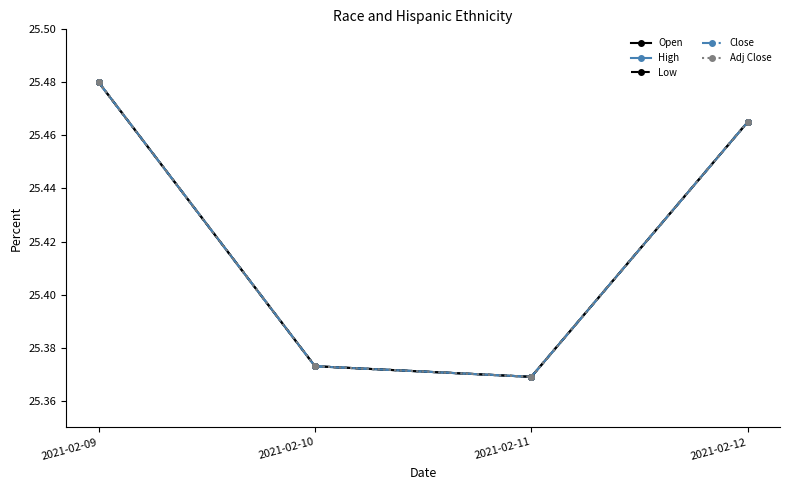

Is this an area chart (filled region under the line)?

No